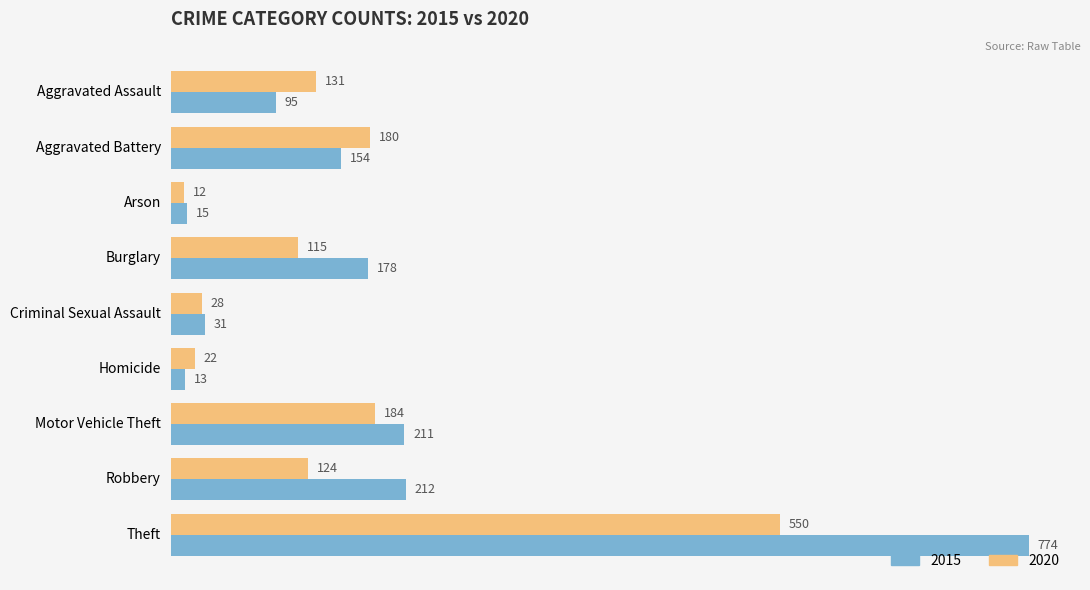

At which category does the chart reach its minimum across all series?

Arson